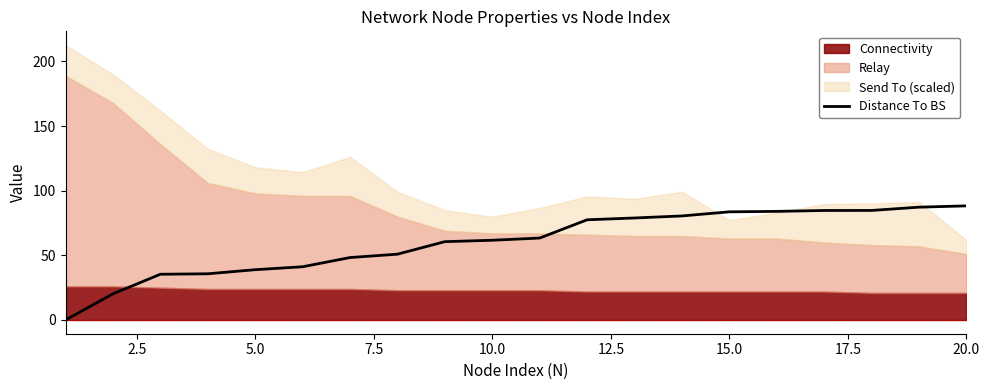

What is the maximum value for Distance To BS?

88.3